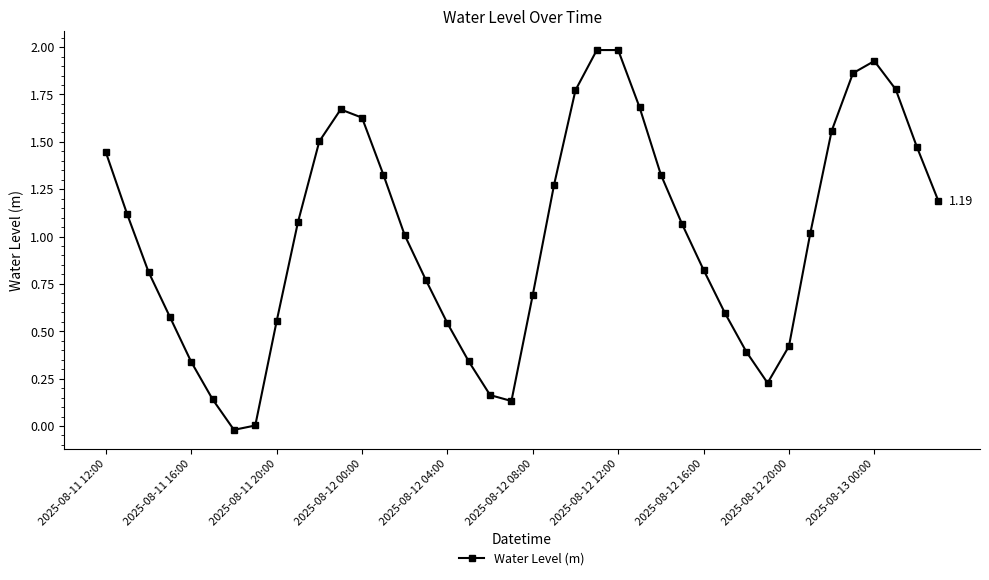

How many points are higher than both their immediate neighbors (excluding endpoints)?

3